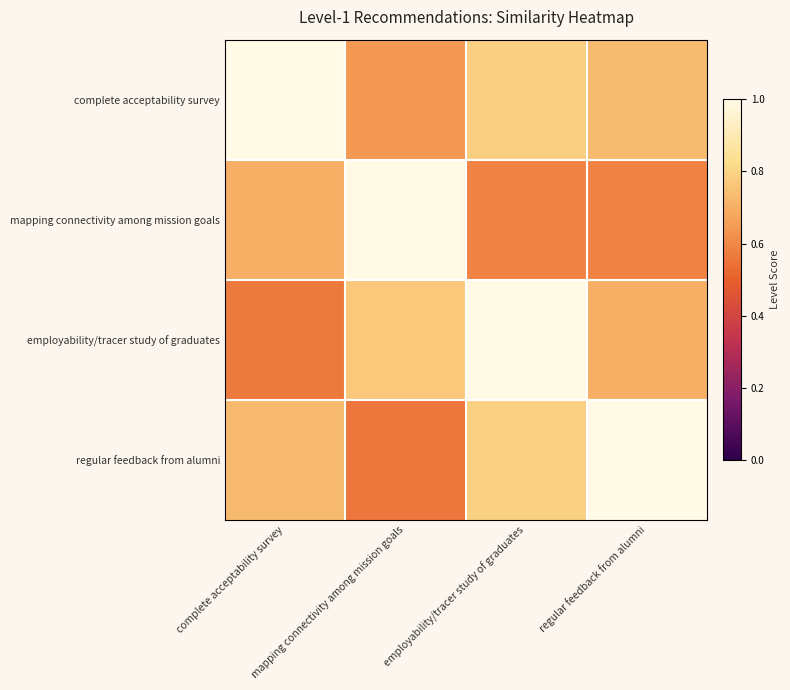

At how many categories does at least one series exceed 0?

4